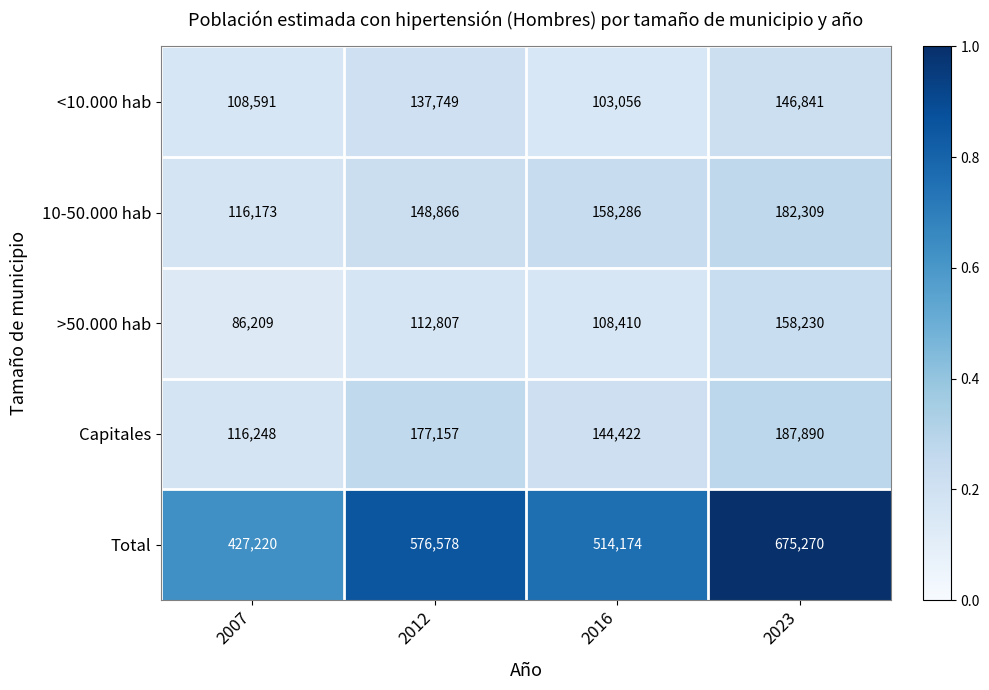

The value of 10-50.000 hab at 2023 is 296798. True or false?

False